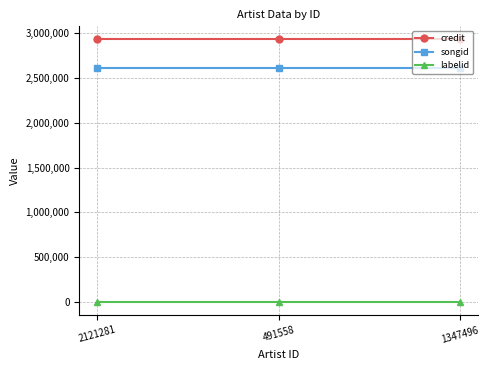

At how many categories does at least one series exceed 1785142?

3